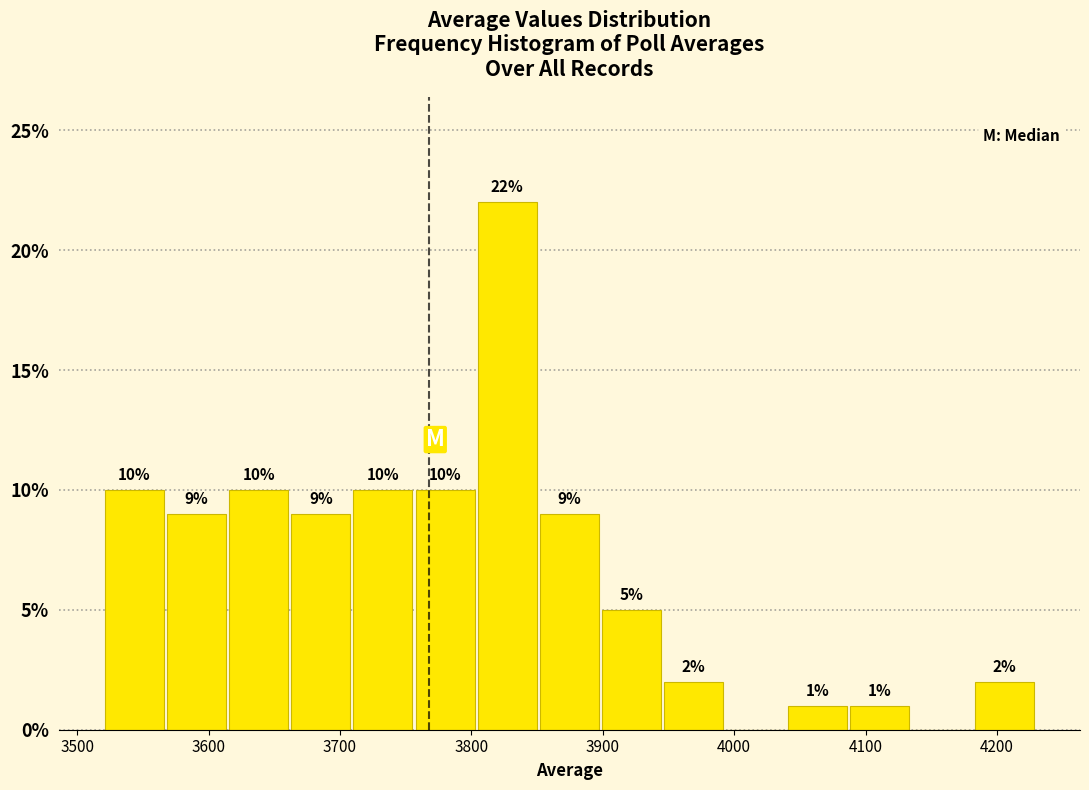

Over which range of the x-axis is the bar tallest?

3800 to 3850